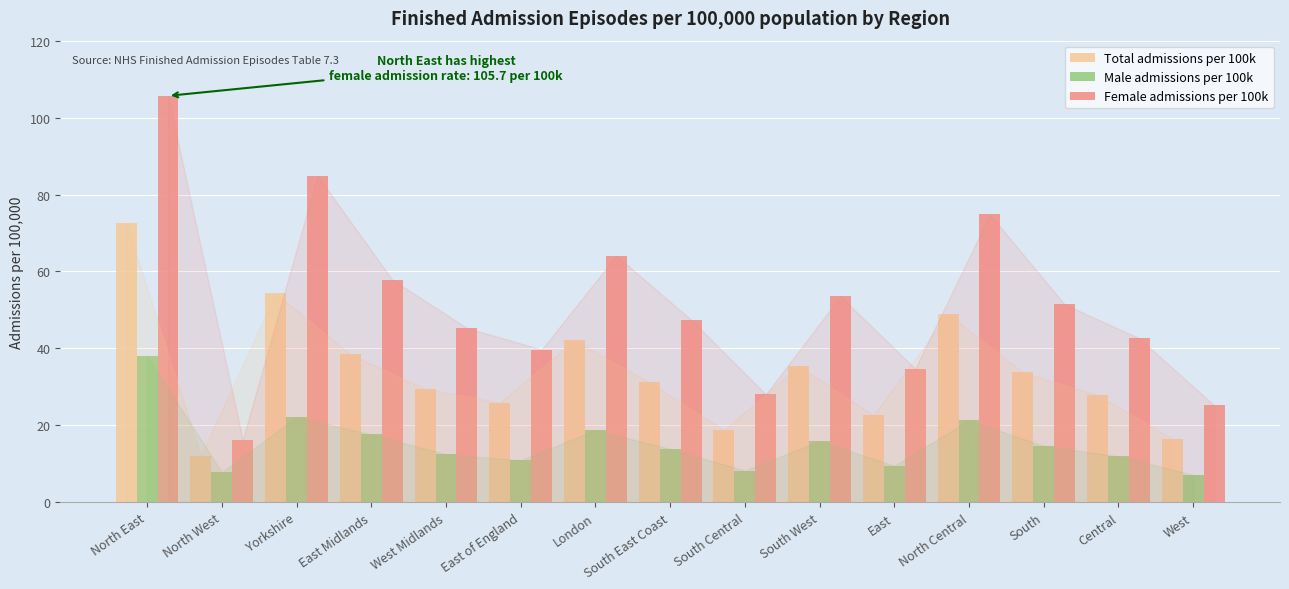

What is the difference between the second highest and minimum values in the Total admissions per 100k series?

42.2